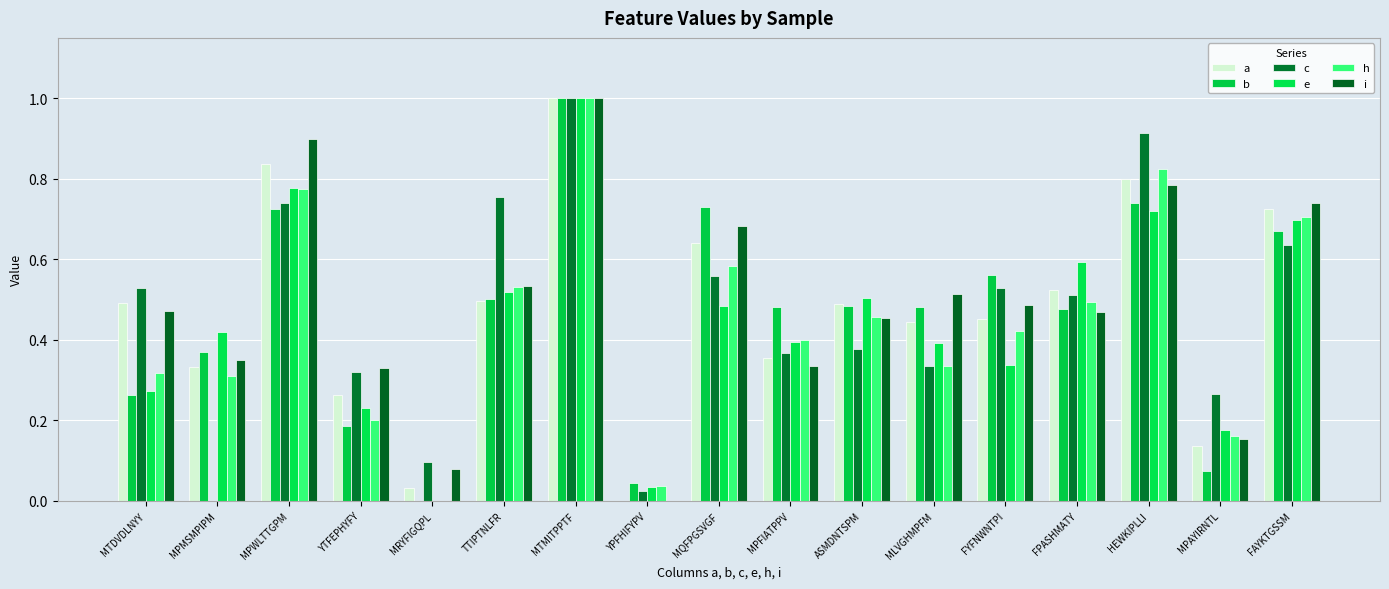

What is the sum of the a values at YPFHIFYPV and MPAYIRNTL?

0.1